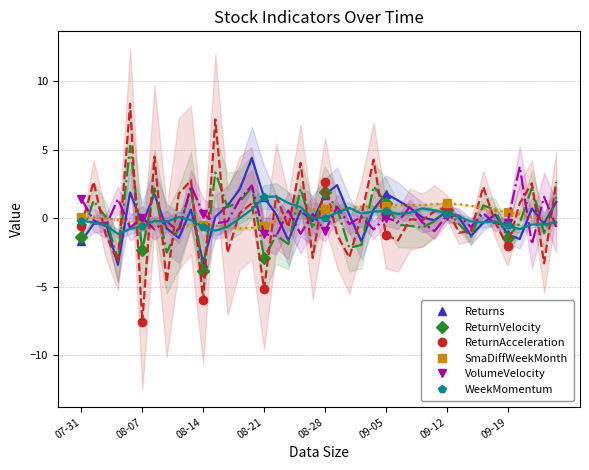

Where is the first local maximum for ReturnAcceleration?

08-28